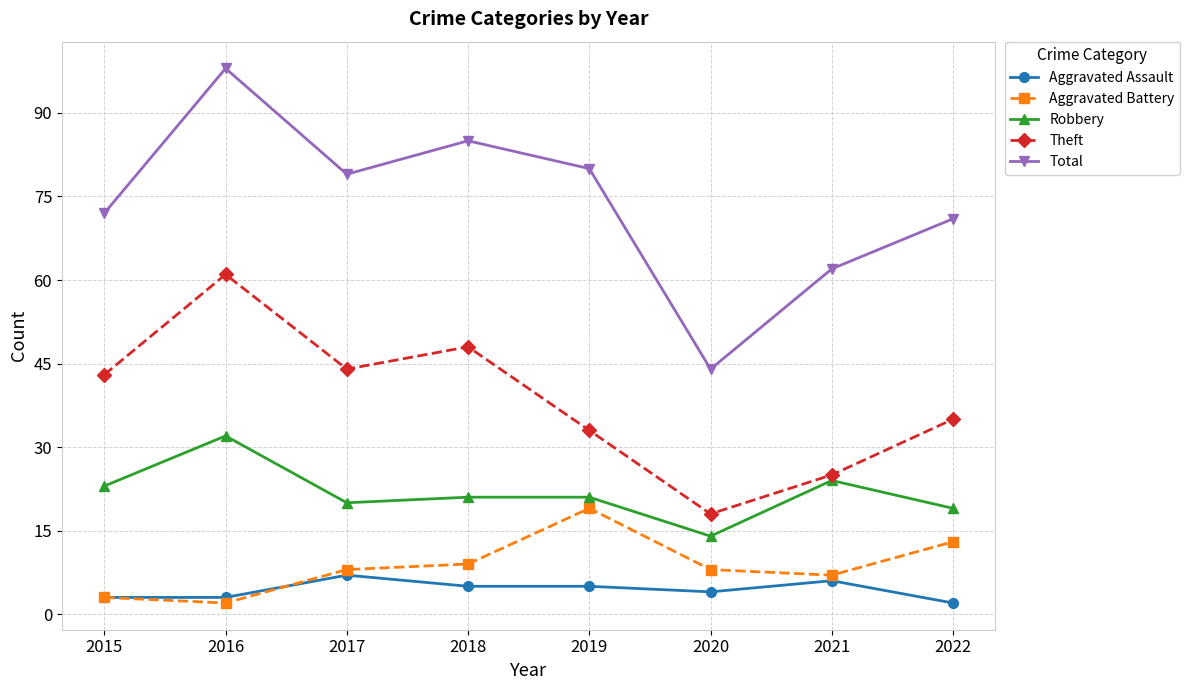

The value of Aggravated Battery at 2015 is 3. True or false?

True